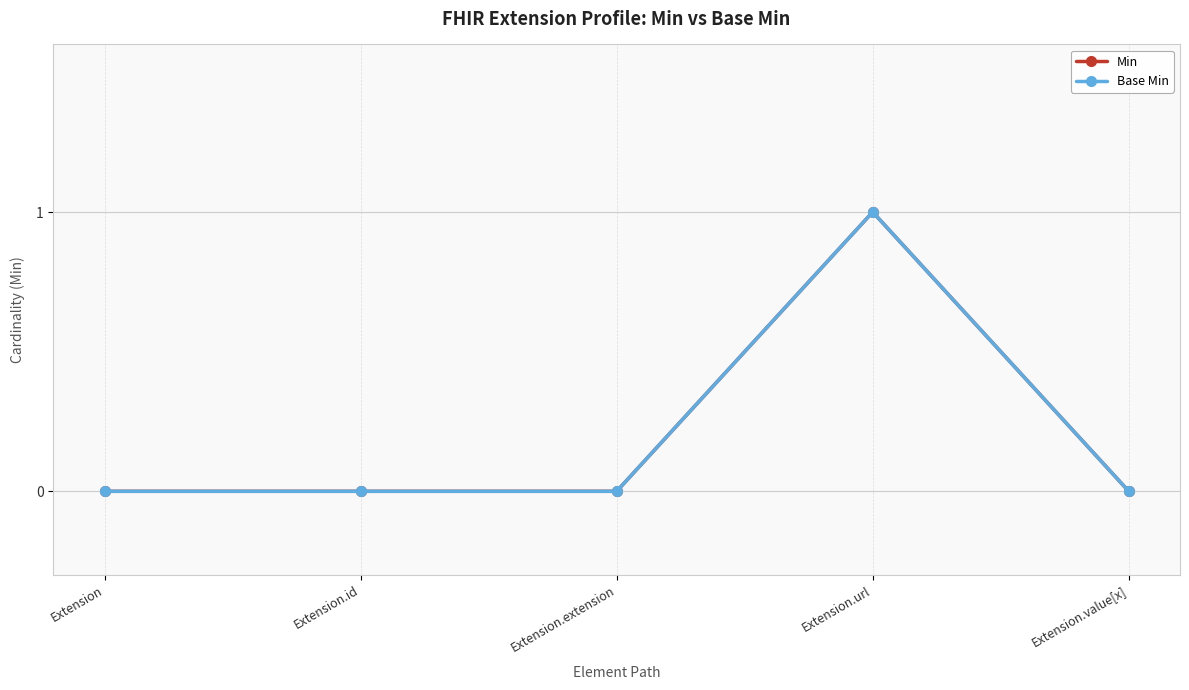

Does the chart have visible grid lines?

Yes